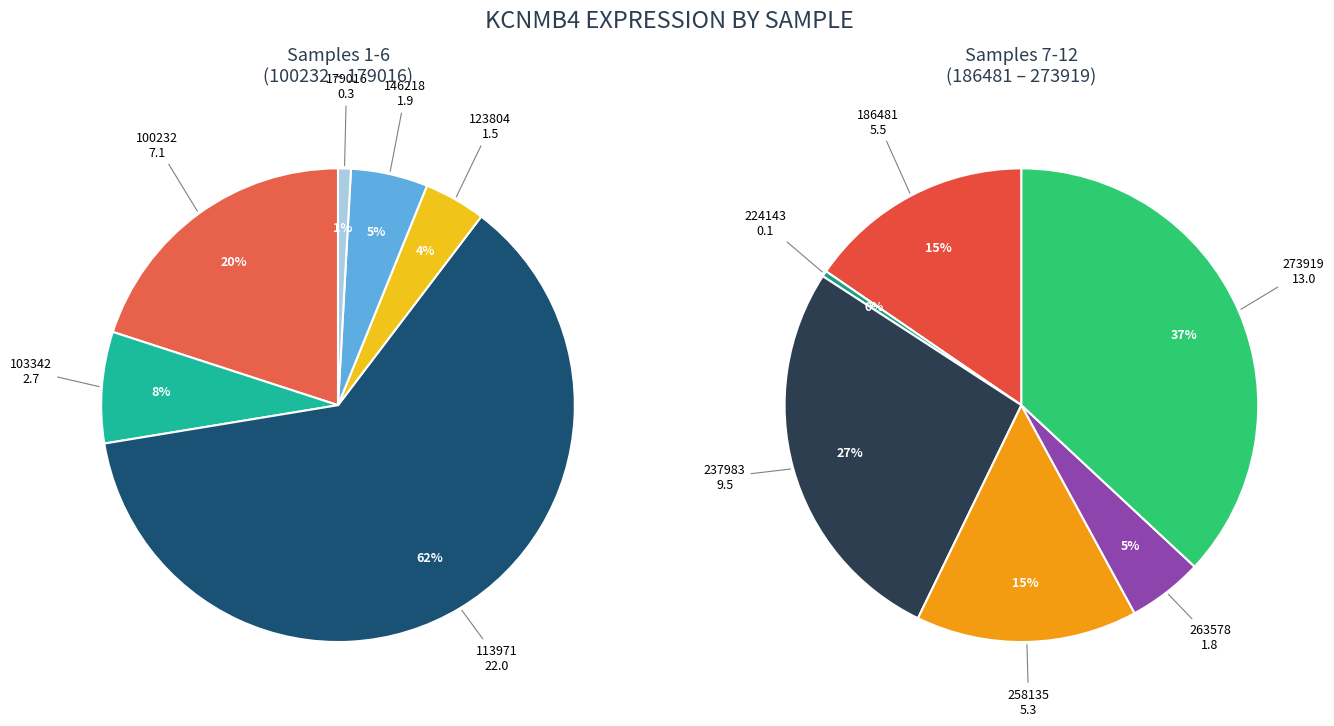

Does 103342 represent more than half of the total?

No